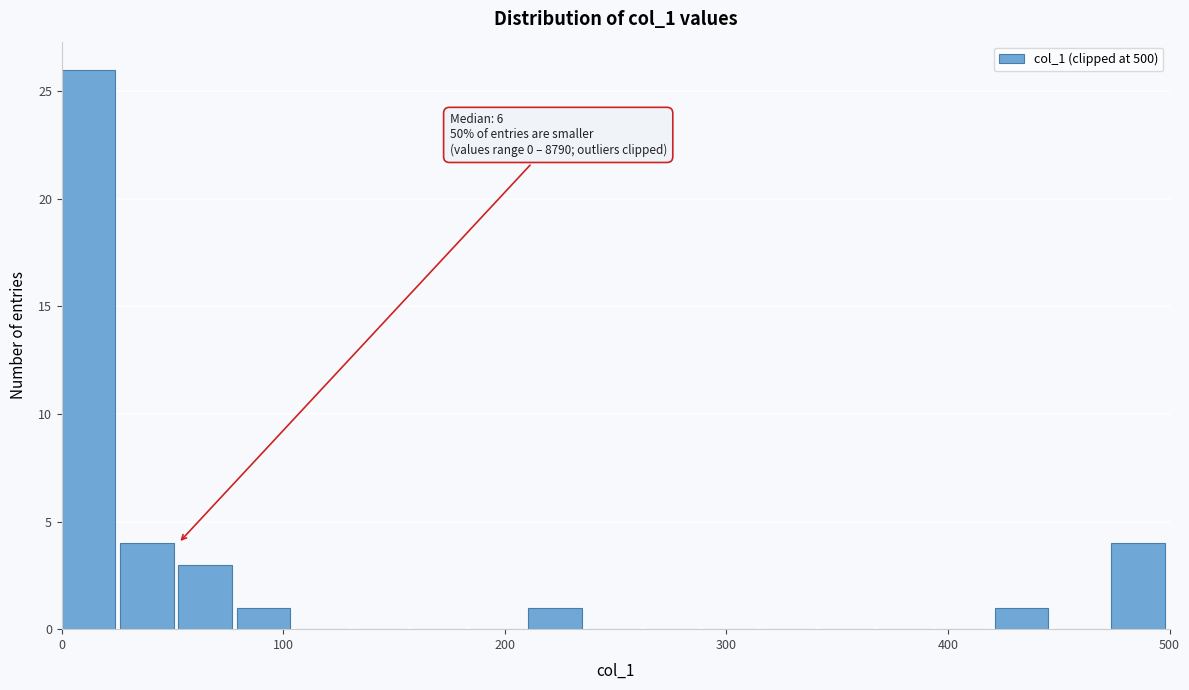

Around what value on the x-axis is the tallest bar? Give the approximate position of its centre, as read against the axis.

10